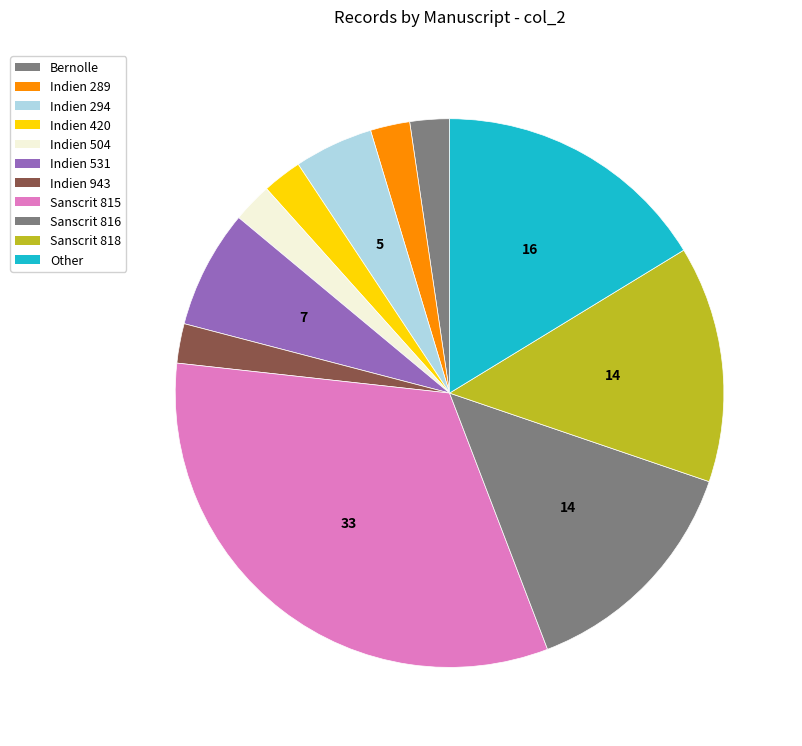

Approximately how many times larger is the value at Indien 943 compared to Indien 294?

0.5